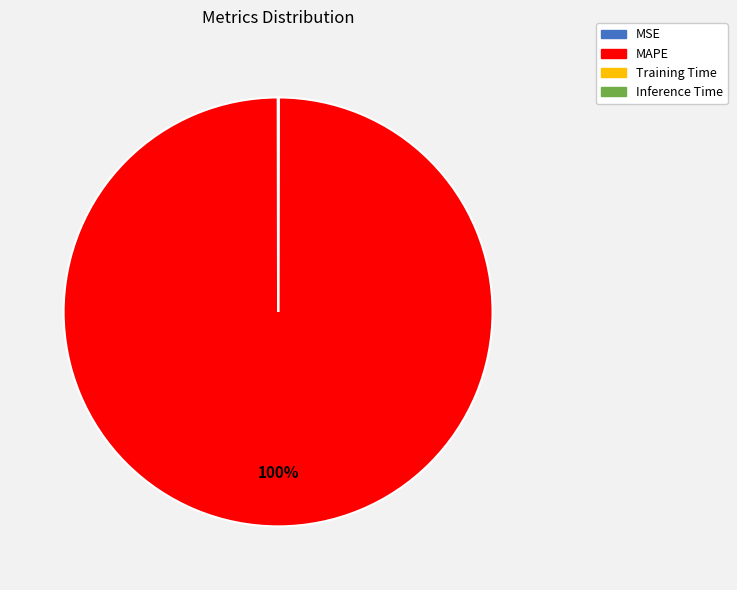

What is the largest slice in the pie chart?

MAPE